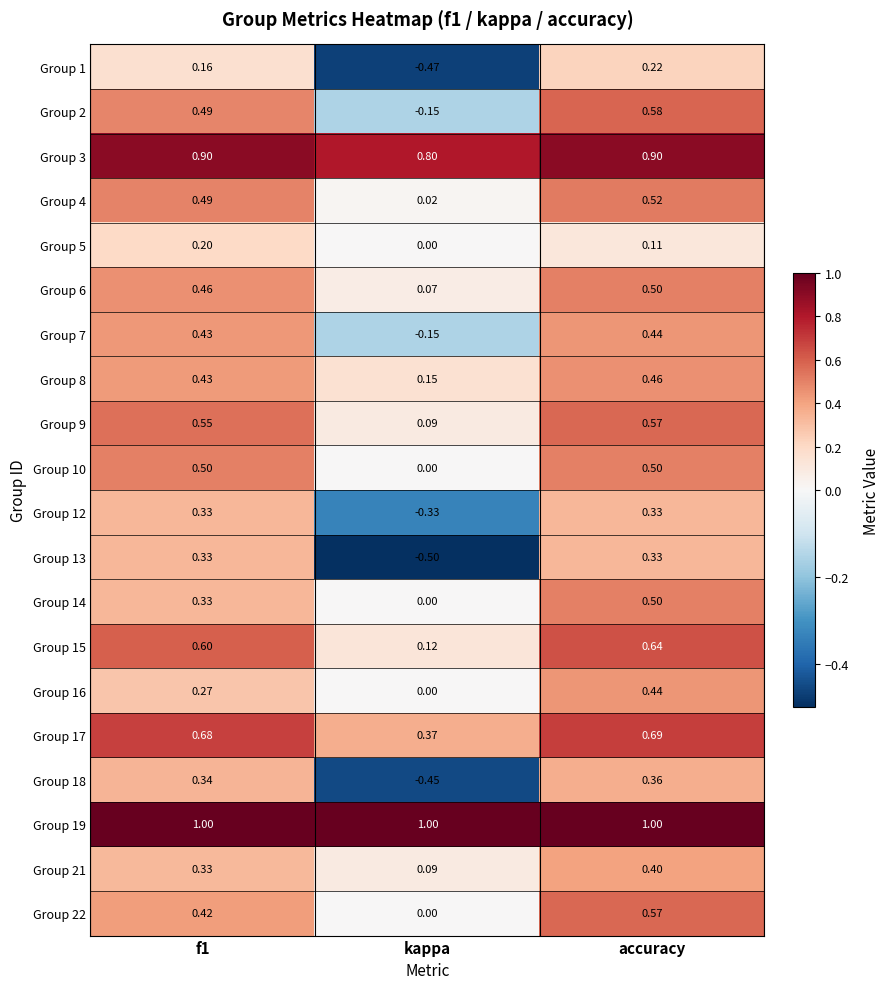

At which label is Group 8 closest to 0?

kappa